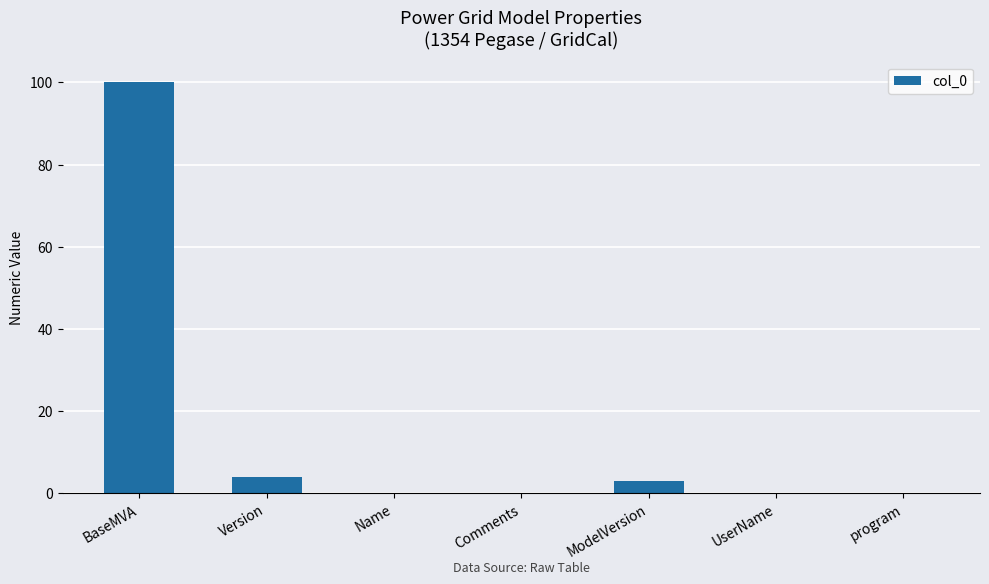

Which category has the highest value across all series?

BaseMVA